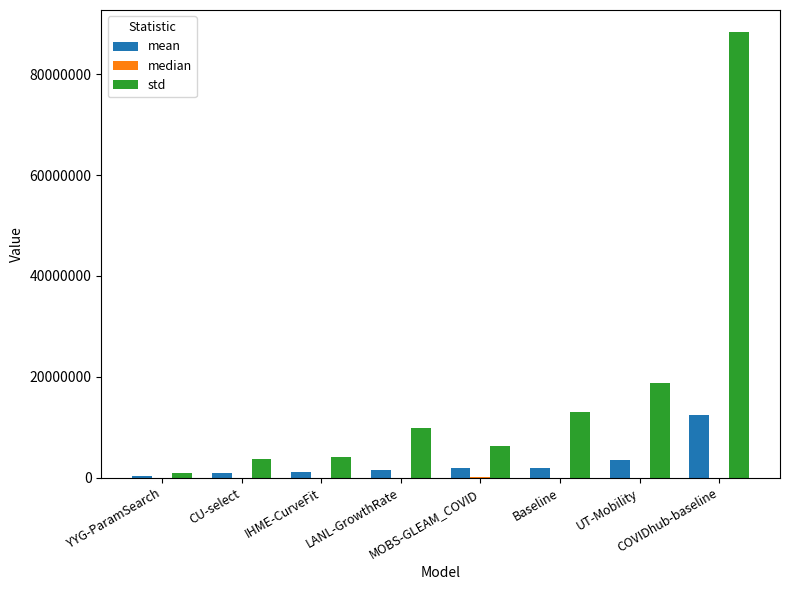

Which series has the largest total across all categories?

std